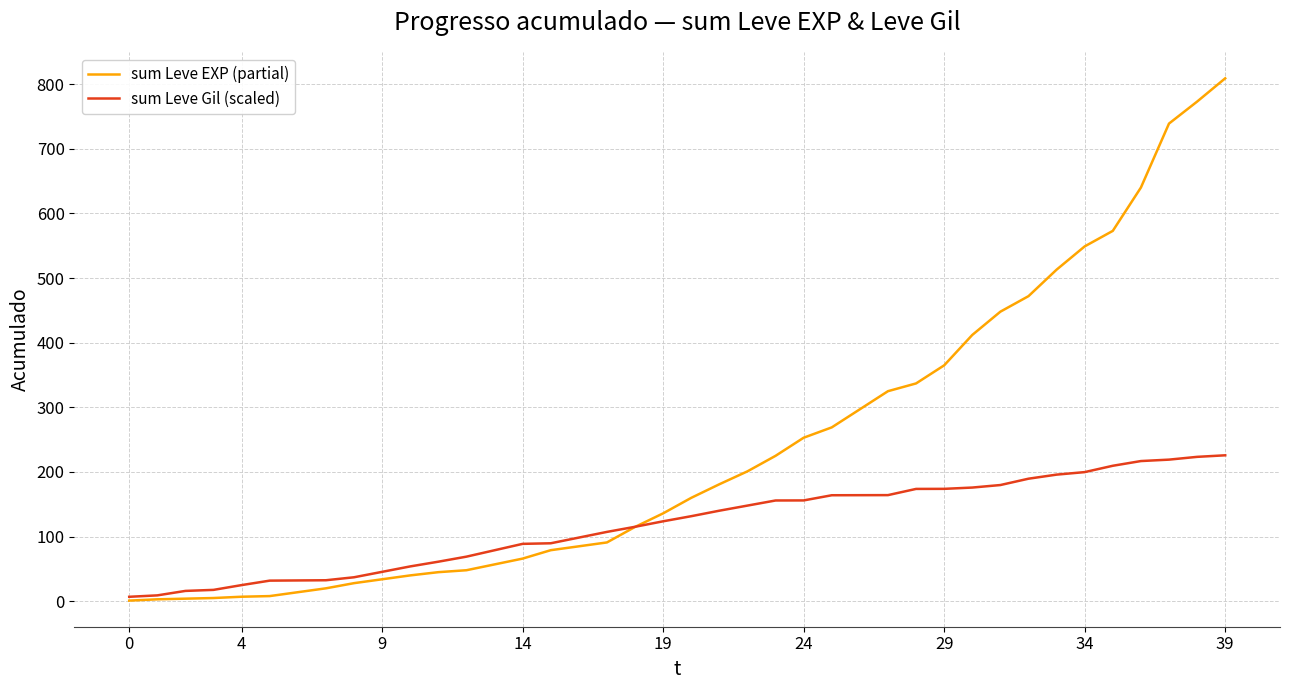

Which series has the largest range (max minus min)?

sum Leve EXP (partial)